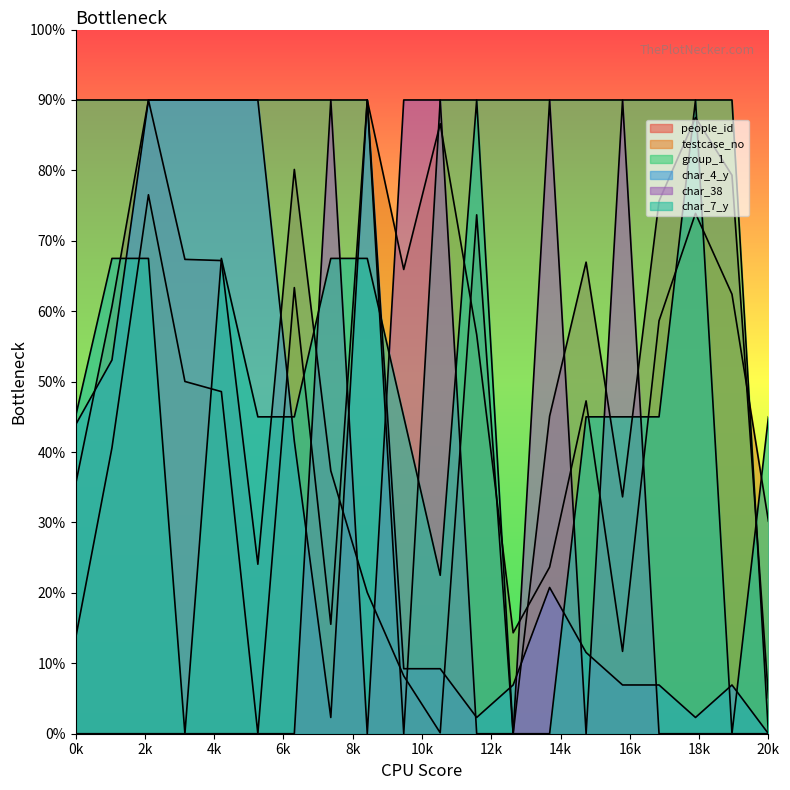

Reading right to left, what are all the values shown in this chart?

people_id: 5.1	79.3	87.5	75.6	33.6	67.0	45.1	0.0	73.7	0.1	8.2	20.1	37.3	80.1	24.1	67.2	67.4	90.0	60.7	35.3
testcase_no: 30.2	62.4	73.9	58.6	11.7	47.3	23.7	14.3	56.7	86.6	65.9	90.0	15.5	63.4	0.0	48.6	50.0	76.5	40.6	13.5
group_1: 0.0	90.0	90.0	90.0	90.0	90.0	90.0	90.0	90.0	90.0	0.0	90.0	90.0	90.0	90.0	90.0	90.0	90.0	90.0	90.0
char_4_y: 0.0	6.9	2.3	6.9	6.9	11.5	20.8	6.9	2.3	9.2	9.2	90.0	2.3	41.5	90.0	90.0	90.0	90.0	53.1	43.8
char_38: 0.0	0.0	0.0	0.0	90.0	0.0	90.0	0.0	0.0	90.0	90.0	0.0	90.0	0.0	0.0	0.0	0.0	0.0	0.0	0.0
char_7_y: 45.0	0.0	90.0	45.0	45.0	45.0	0.0	0.0	90.0	22.5	45.0	67.5	67.5	45.0	45.0	67.5	0.0	67.5	67.5	45.0